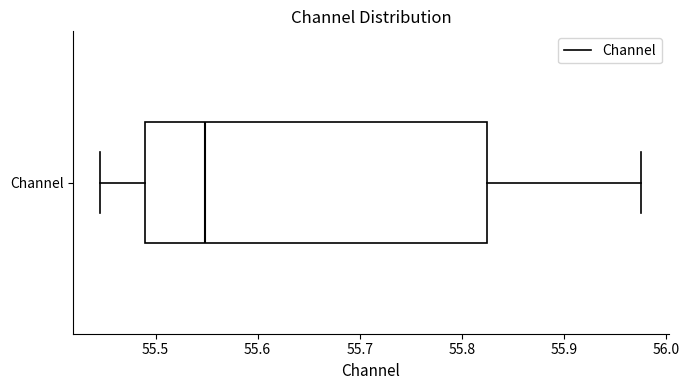

Read this box plot against the x-axis: the position of the median line, the range covered by the box, and the ends of both whiskers. The values are not printed on the chart, so give them approximately, as read against the axis.

median 55.55, box 55.49 to 55.82, whiskers 55.45 to 55.98